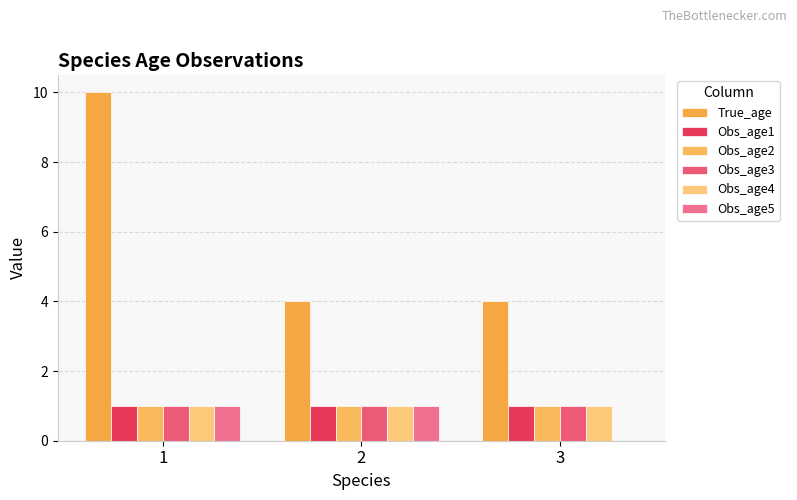

What are all the series names shown in the legend?

True_age, Obs_age1, Obs_age2, Obs_age3, Obs_age4, Obs_age5